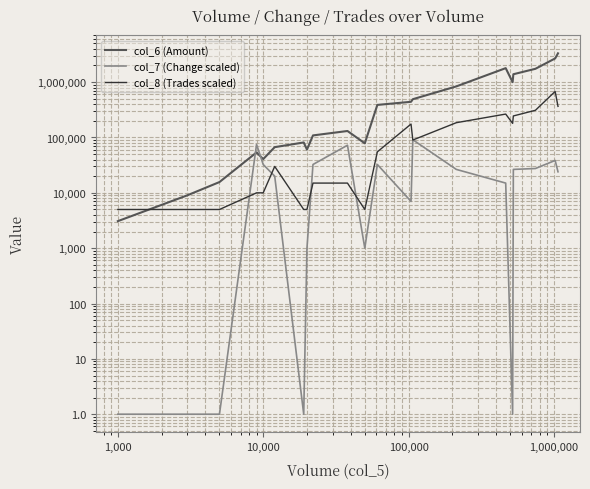

Does the chart display data point markers on the line(s)?

No